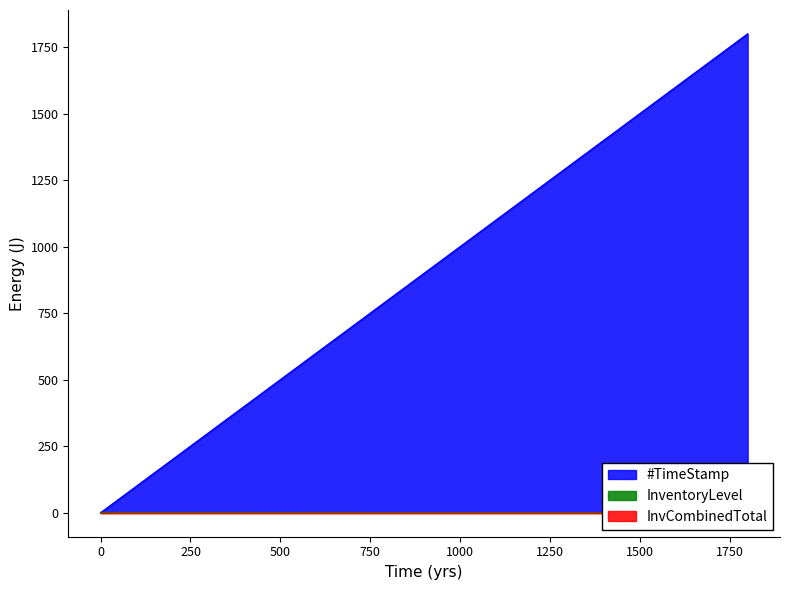

Reading left to right, extract all data points from this chart.

#TimeStamp: 0=0.0	599.86=599.9	1199.79=1199.8	1799.94=1799.9
InventoryLevel: 0=0.8	599.86=0.6	1199.79=0.3	1799.94=0.1